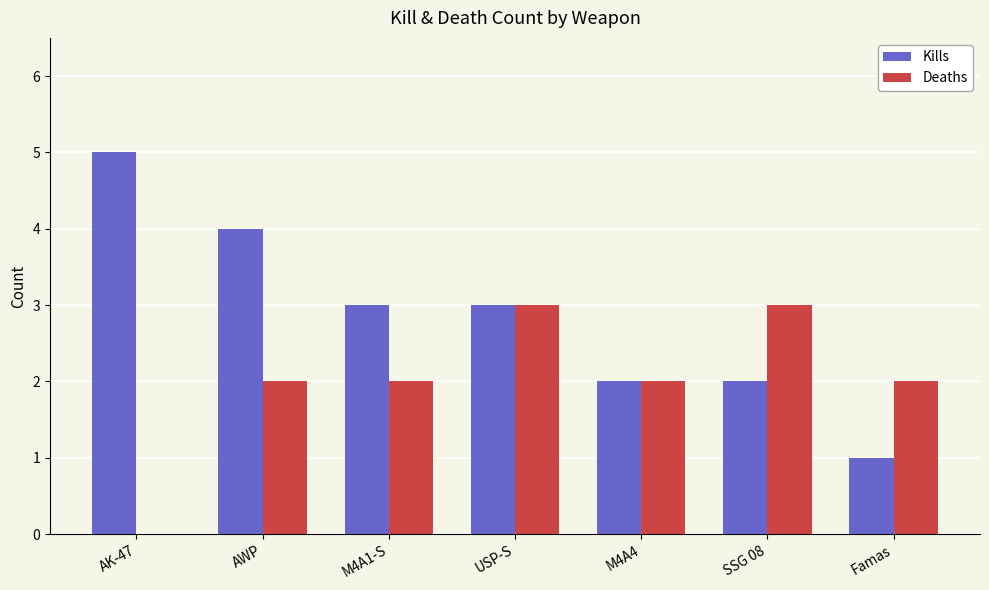

The Kills series shows 3 at M4A1-S. True or false?

True